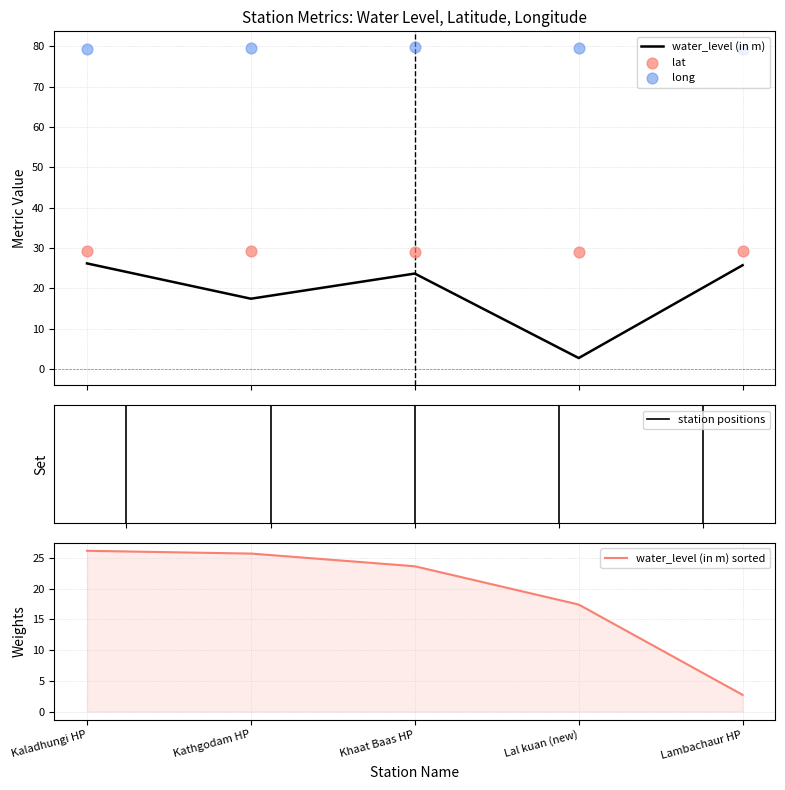

Which series reaches the minimum Y coordinate?

water_level (in m)